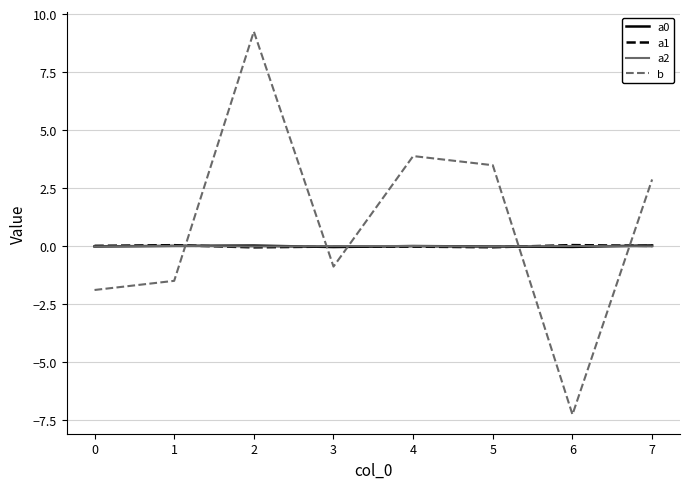

Where do b and a2 first cross each other?

1 and 2